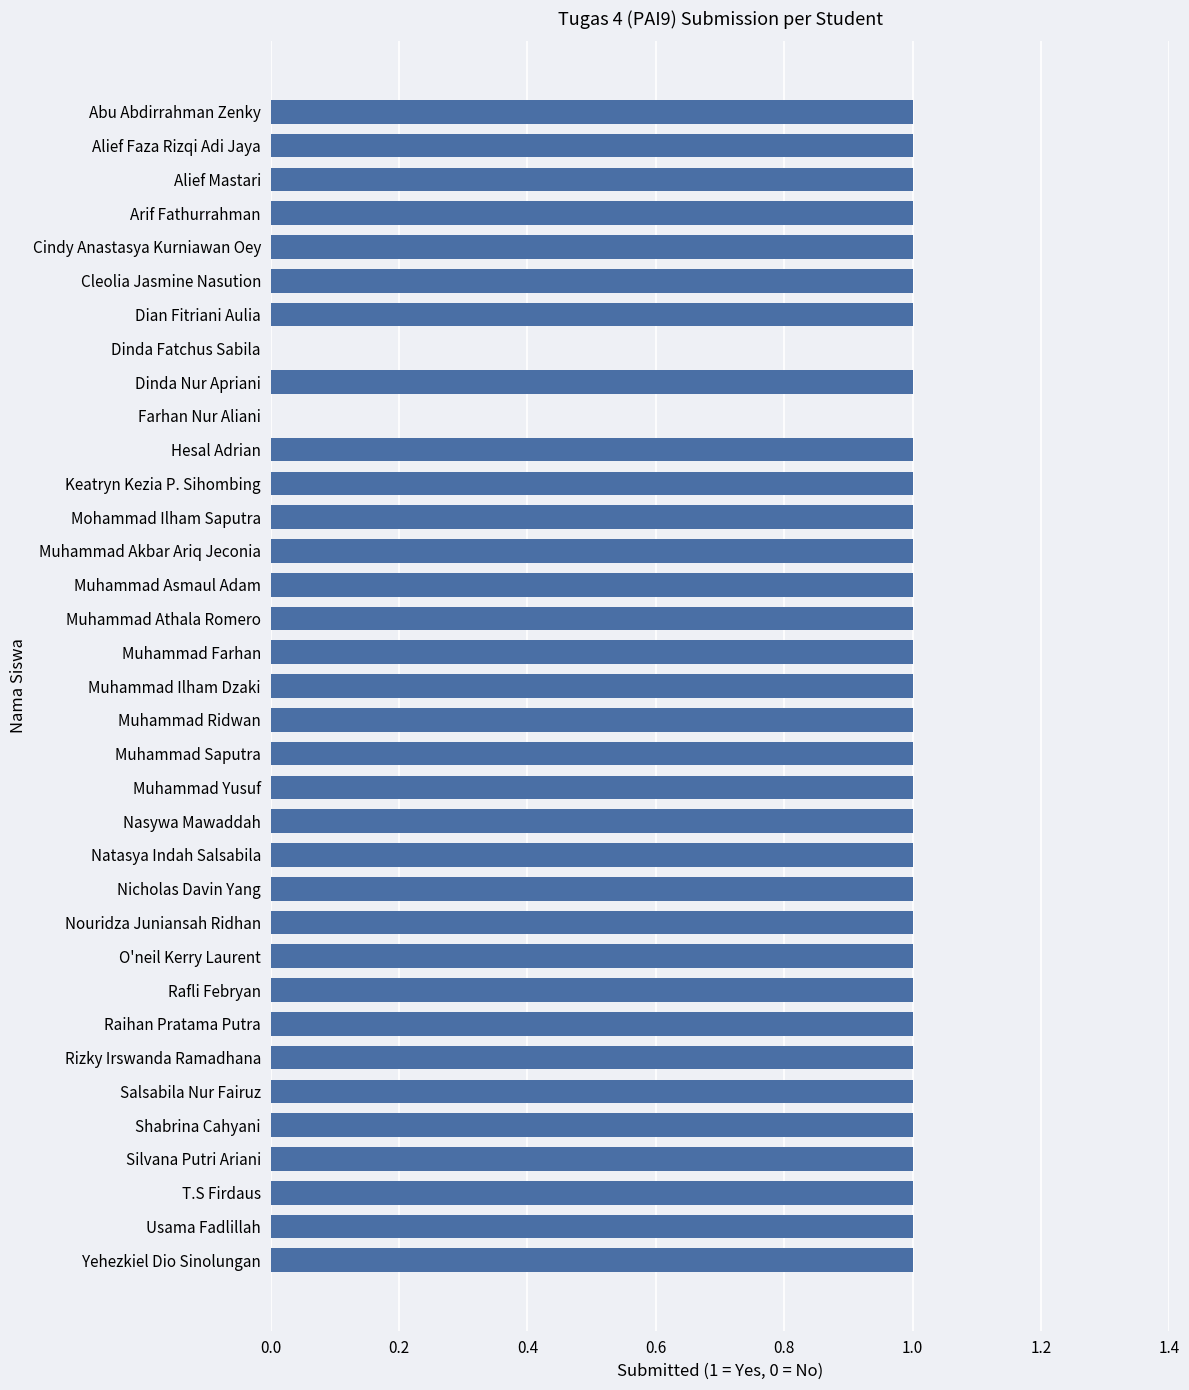

Are the bars horizontal?

Yes